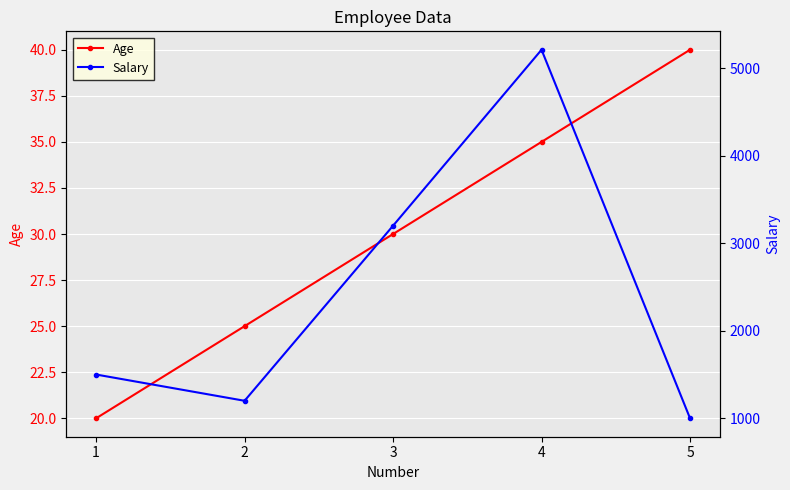

Where is Age nearest to the value 30?

3